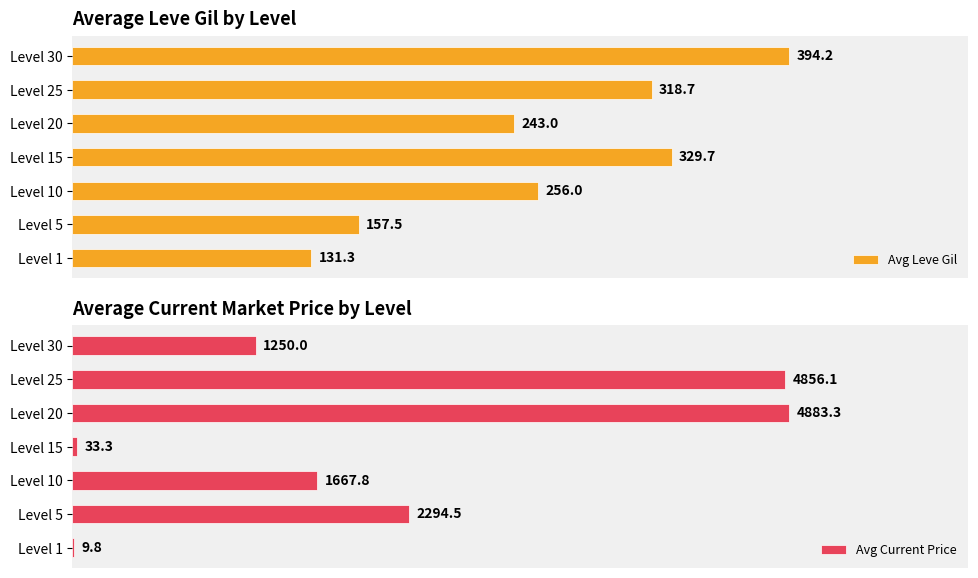

Which series has the largest total across all categories?

Avg Current Price